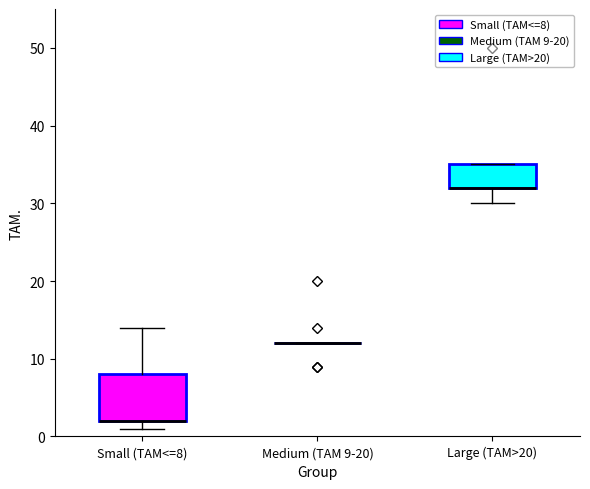

Reading left to right, read every box against the y-axis: the position of its median line, the range the box covers, and the ends of its whiskers. The values are not printed on the chart, so give them approximately, as read against the axis.

Small (TAM<=8): median 2 (drawn on the box's lower edge), box 2 to 8, whiskers 1 to 14
Medium (TAM 9-20): box collapsed to a line at 12, whiskers 12 to 12
Large (TAM>20): median 32 (drawn on the box's lower edge), box 32 to 35, whiskers 30 to 35